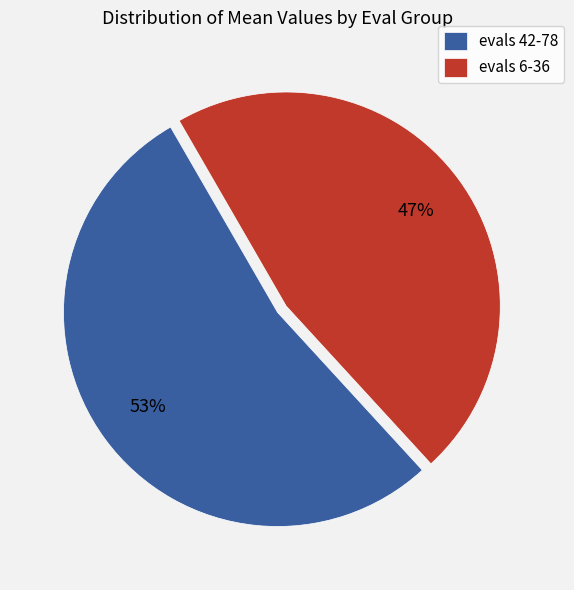

What is the smallest slice in the pie chart?

evals 6-36